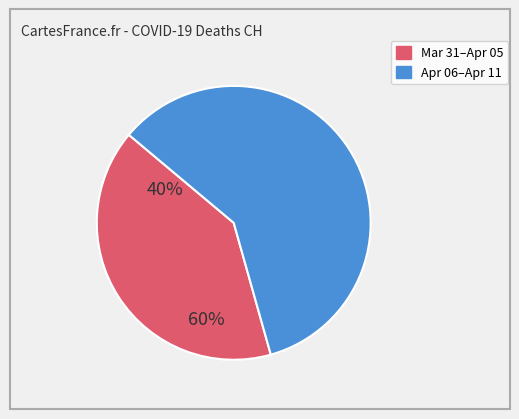

Is there any slice that represents more than half of the pie?

Yes